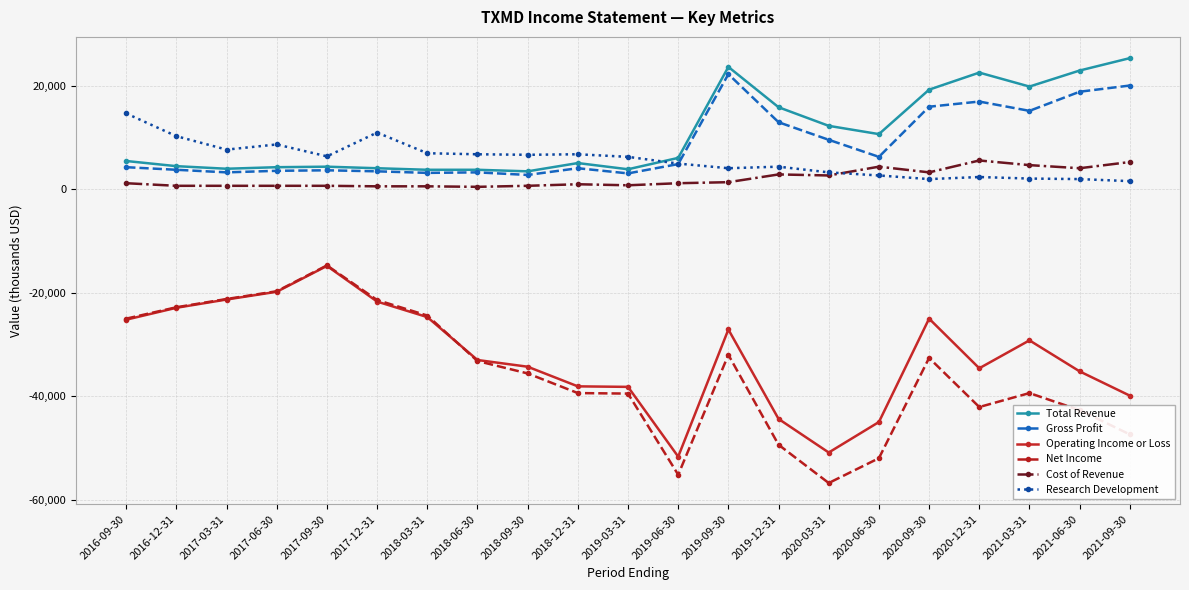

What is the maximum value shown in the chart?

25400